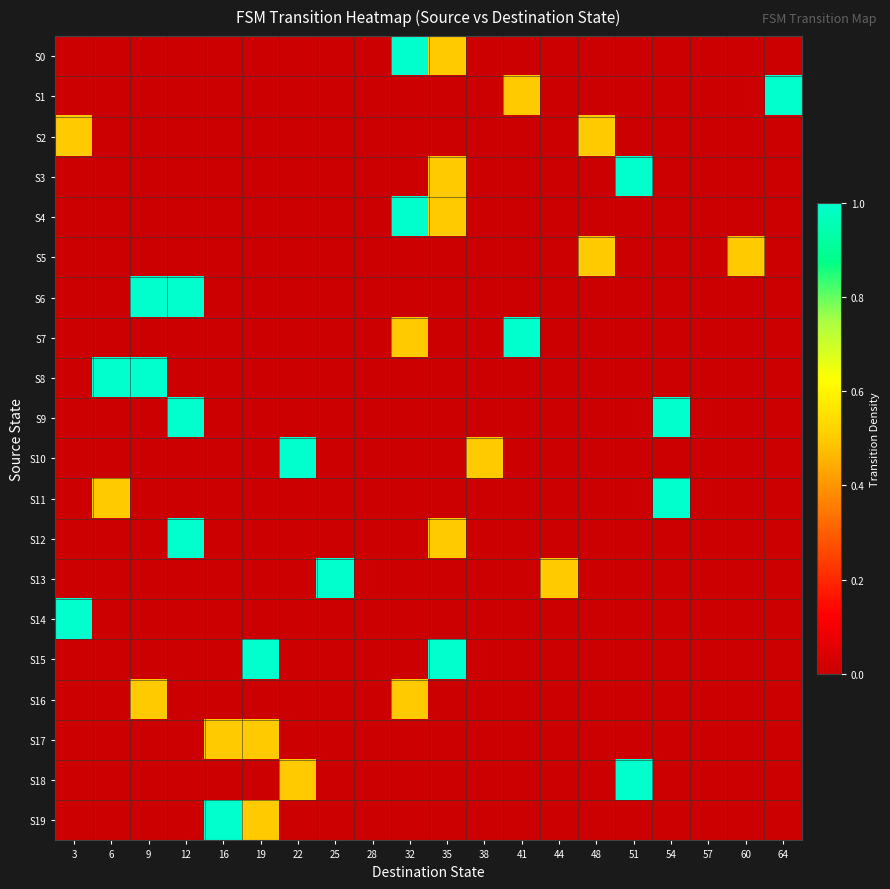

At which category is the sum across all series the highest?

12